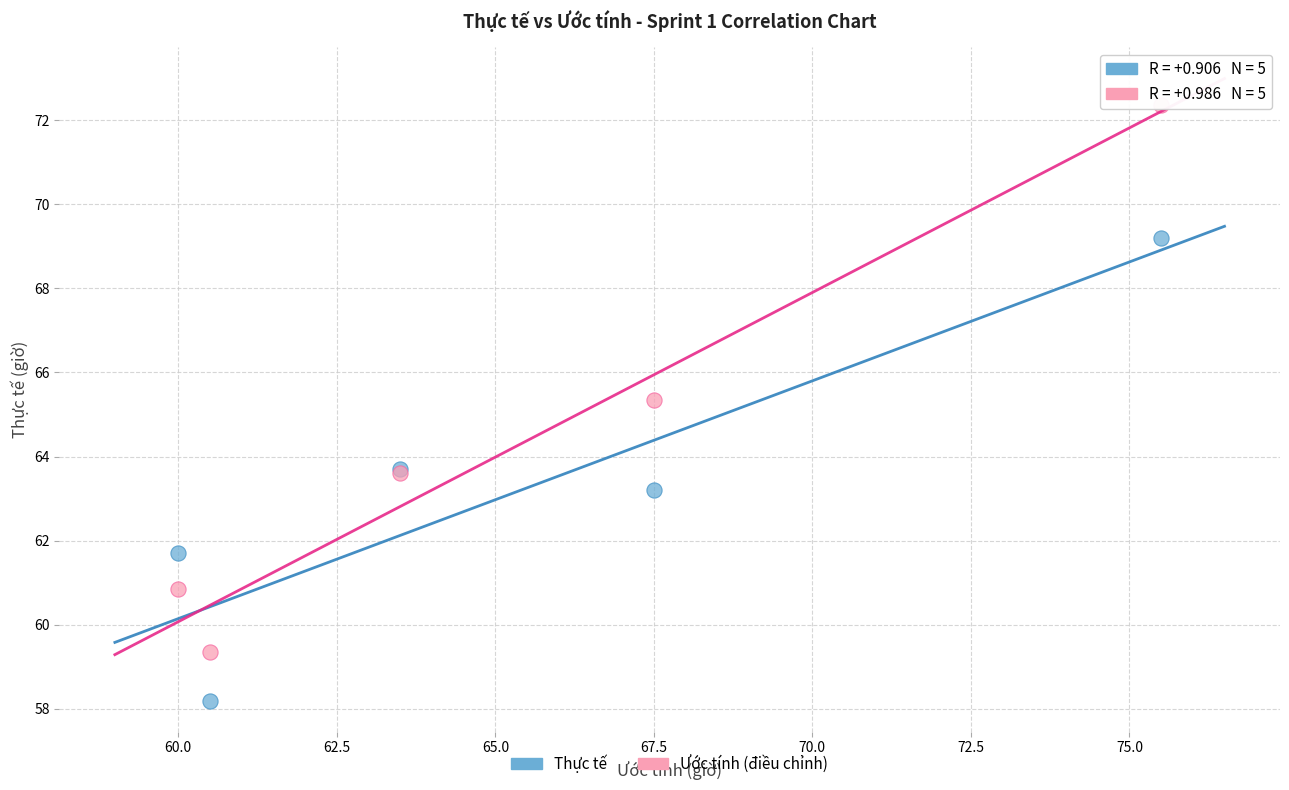

Which series contains the highest Y value?

Ước tính (điều chỉnh)